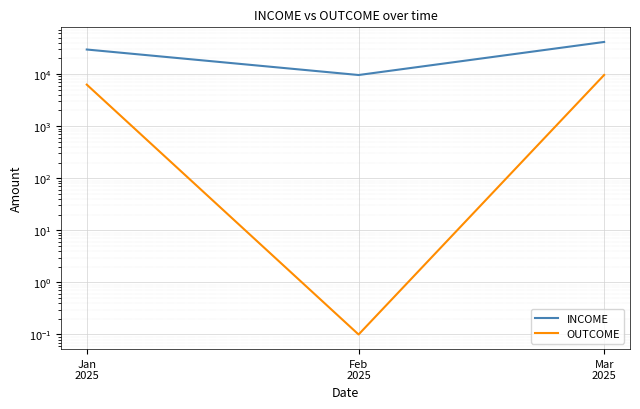

Rank the series by their maximum value, from highest to lowest.

INCOME, OUTCOME